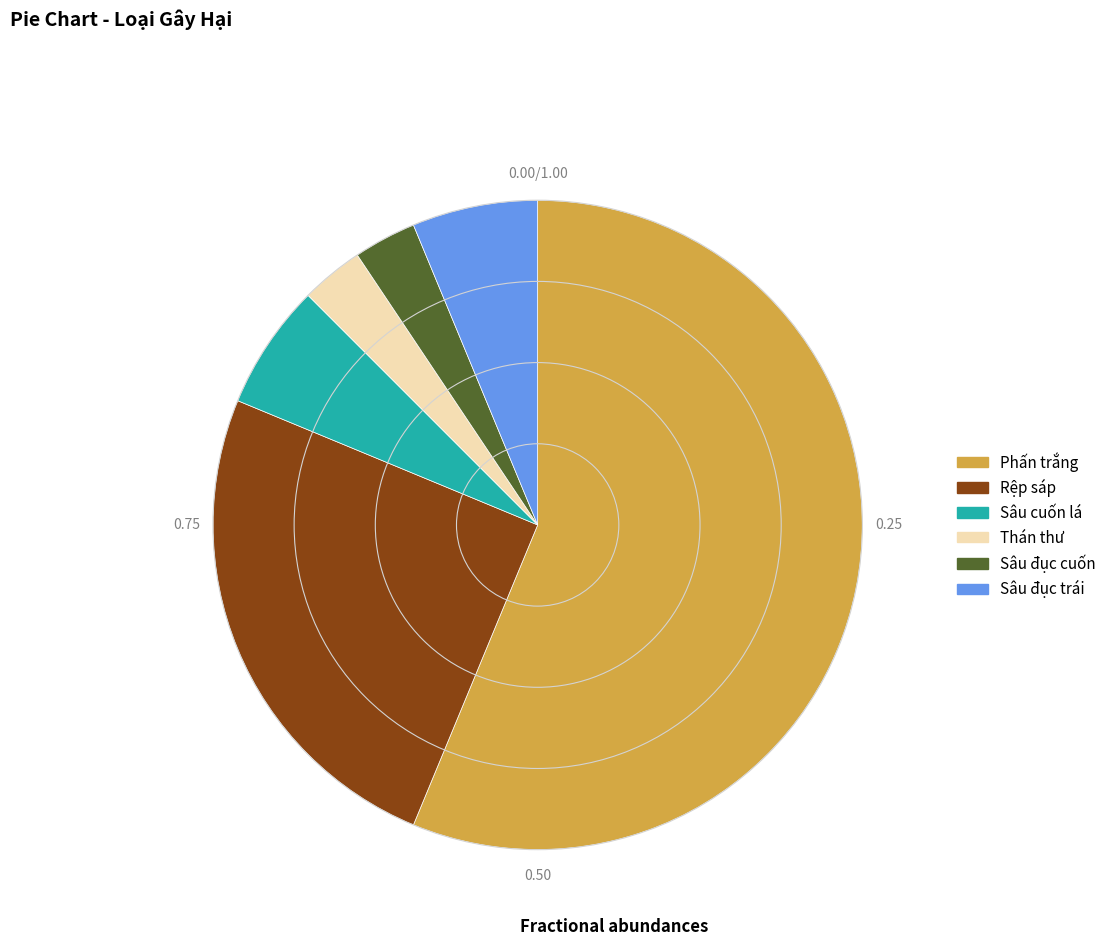

Which has a higher value, Phấn trắng or Rệp sáp?

Phấn trắng